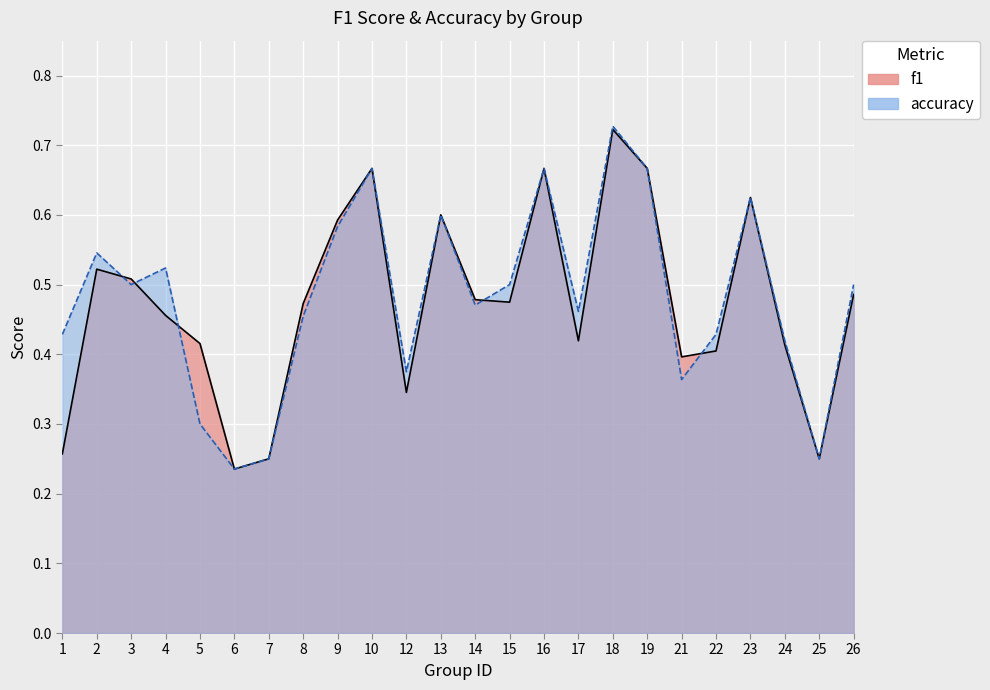

At 9, list the series in order from largest to smallest.

f1, accuracy